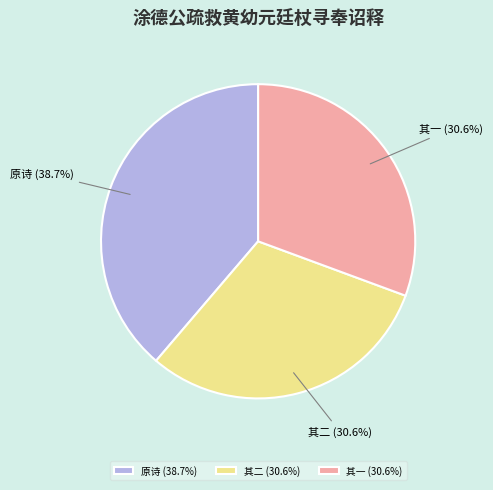

Is there any slice that represents more than half of the pie?

No